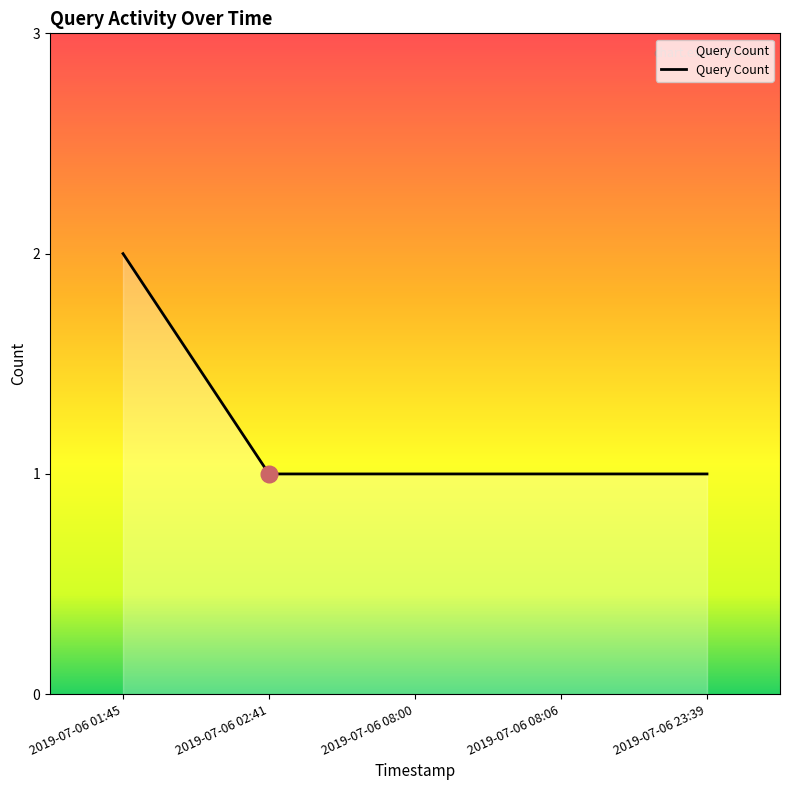

Between 2019-07-06 01:45 and 2019-07-06 08:06, which is larger?

2019-07-06 01:45